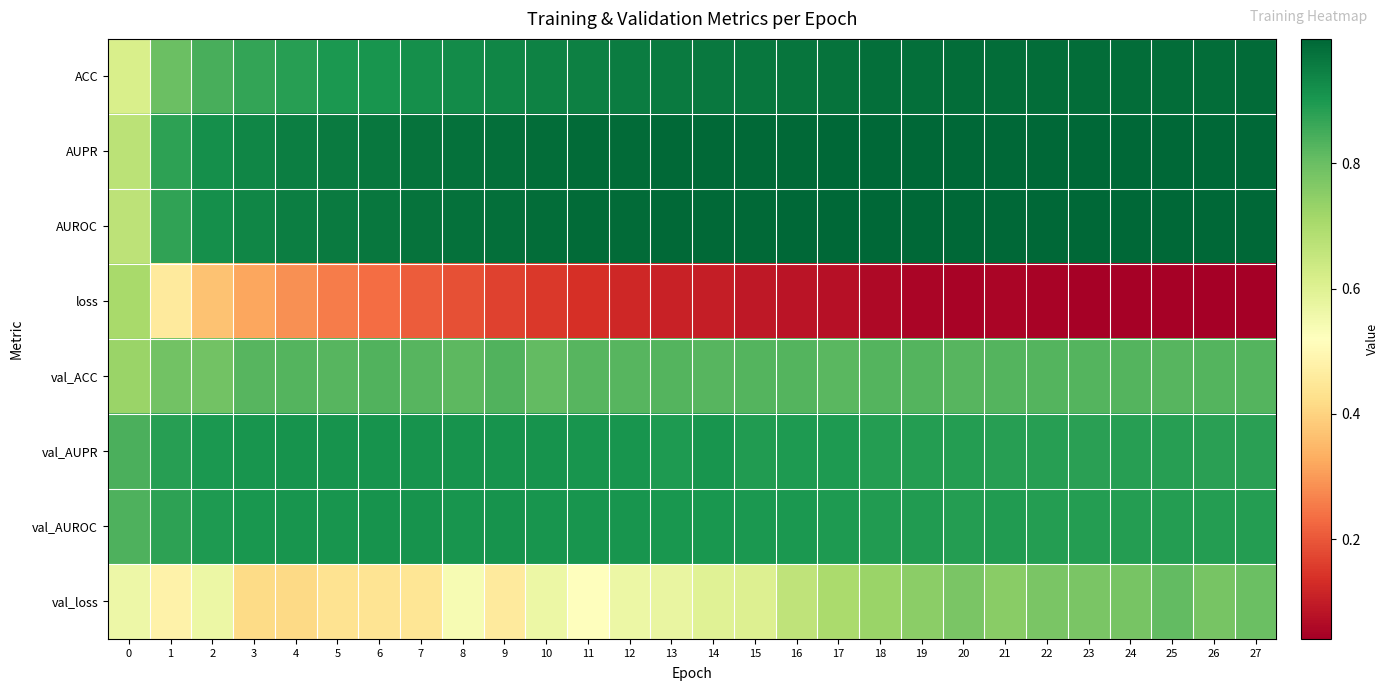

Which label corresponds to the smallest value in the chart?

27